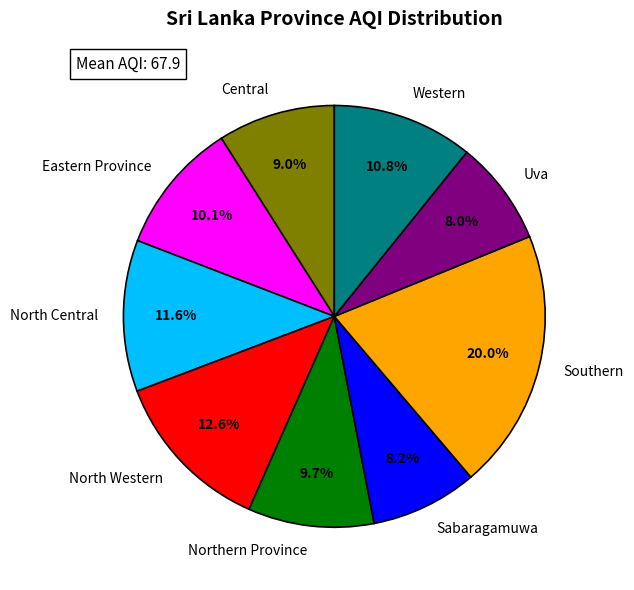

How many segments does this pie chart have?

9